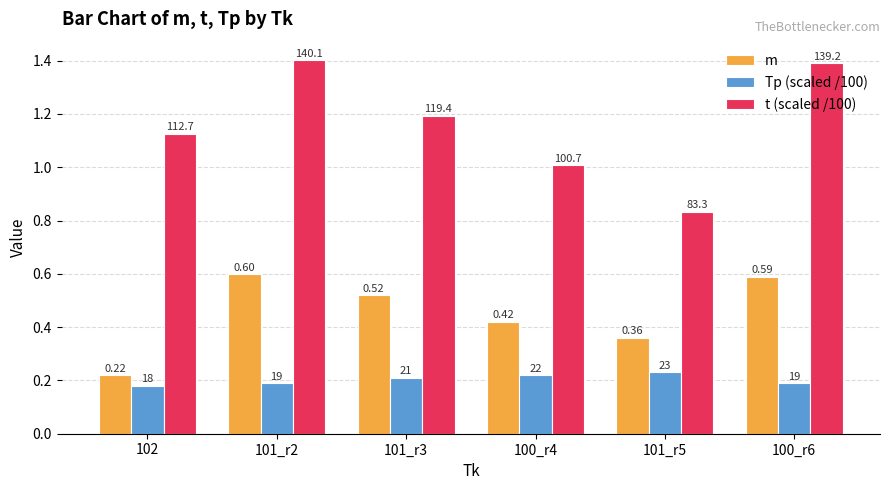

What is the approximate value of Tp (scaled /100) at 101_r3?

0.2